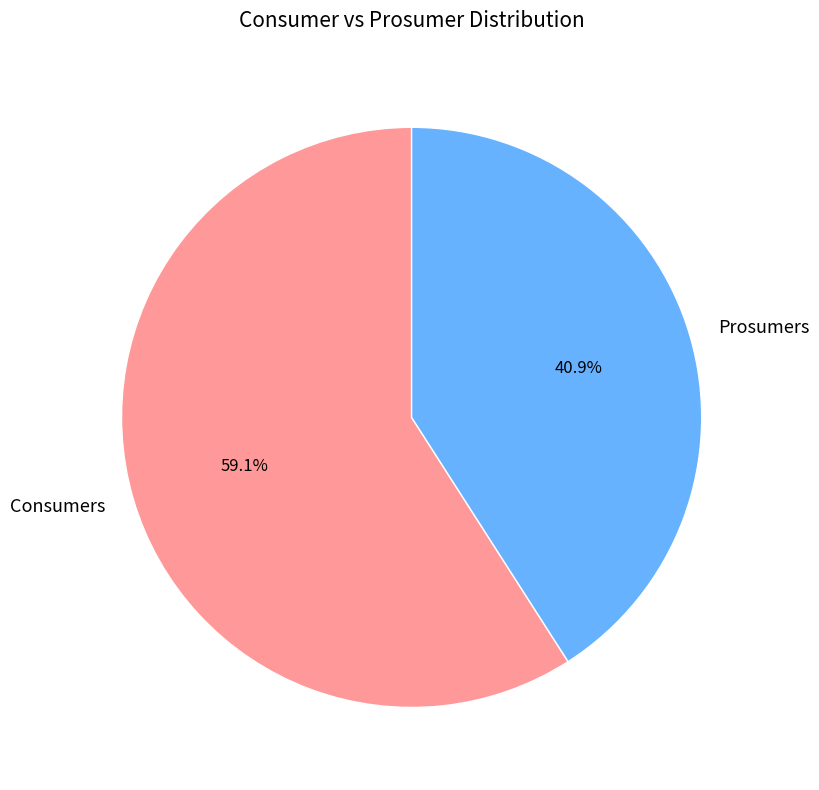

To the nearest percent, what is the combined percentage of Prosumers and Consumers?

100%